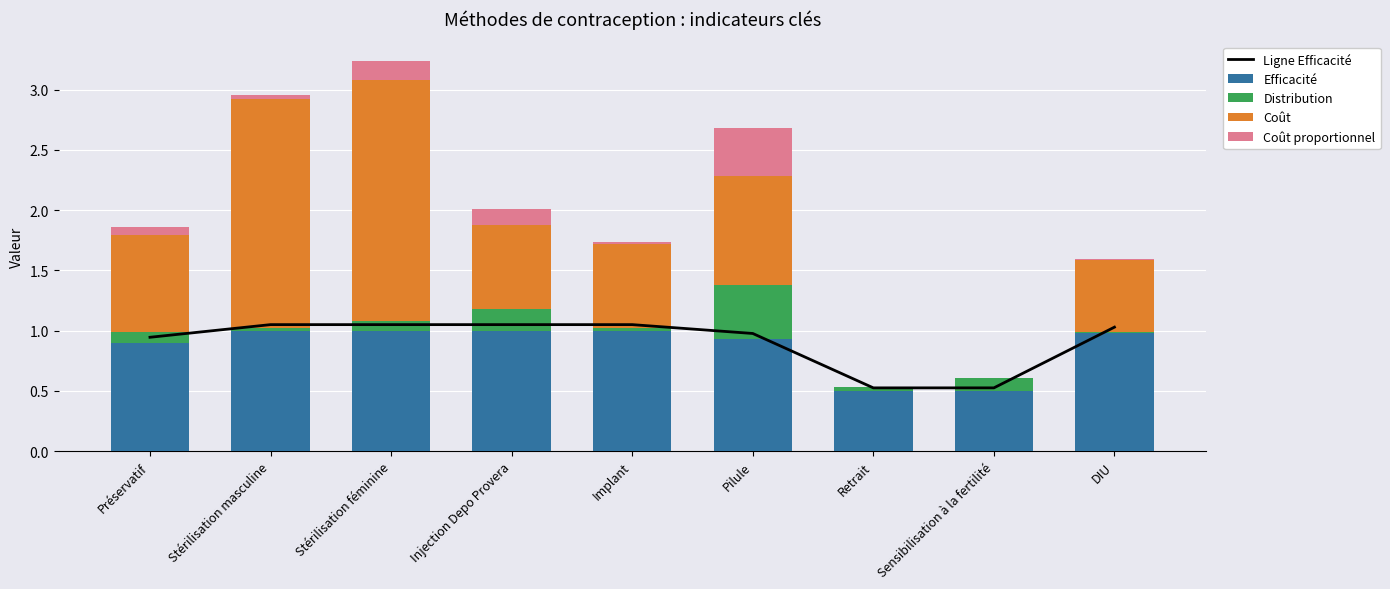

What is the difference between the maximum and minimum values in the Coût proportionnel series?

0.4